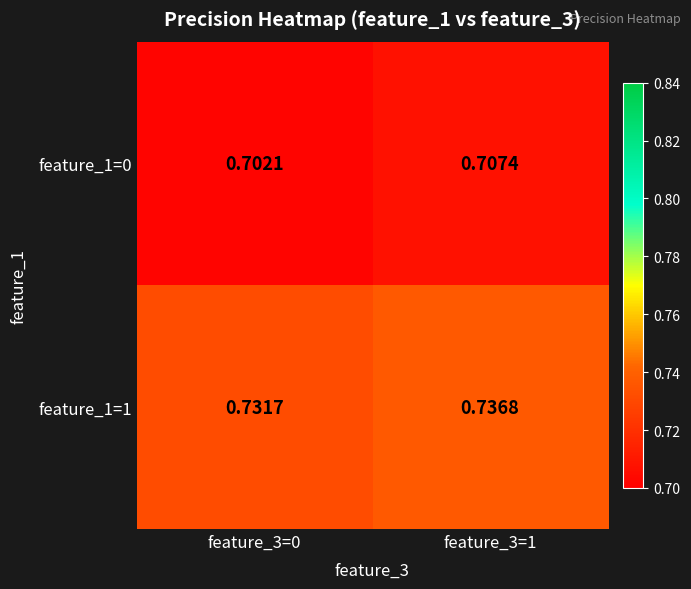

Is the value of feature_1=0 at feature_3=1 greater than the value of feature_1=1 at feature_3=0?

No